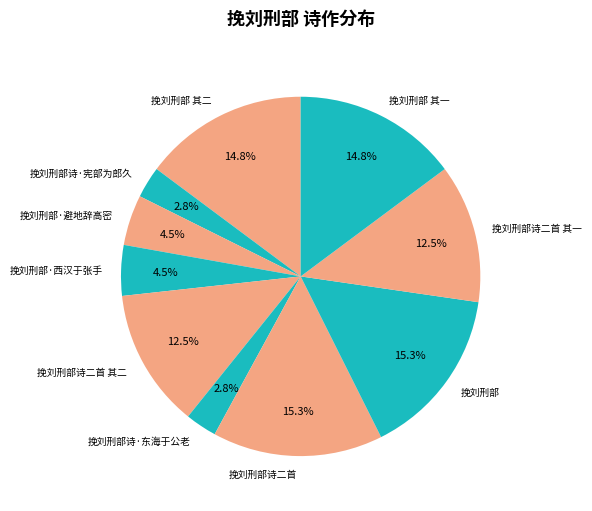

What percentage do 挽刘刑部诗二首 其一 and 挽刘刑部·西汉于张手 together represent?

17.0%